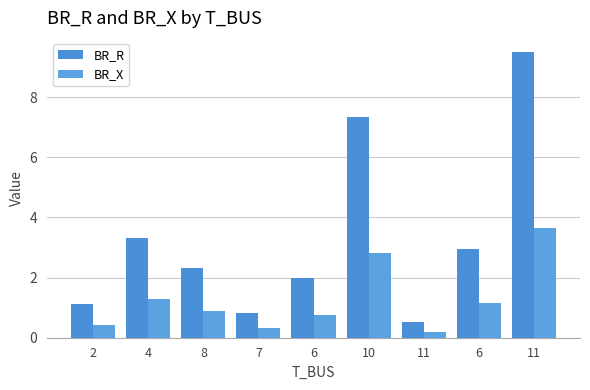

How many data points does each series have?

9